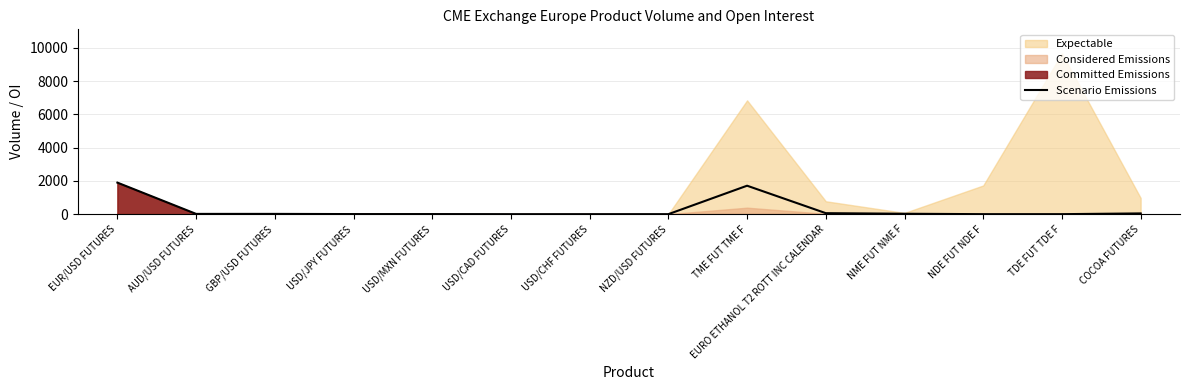

True or false: Scenario Emissions has a value of 1896 at EUR/USD FUTURES.

True